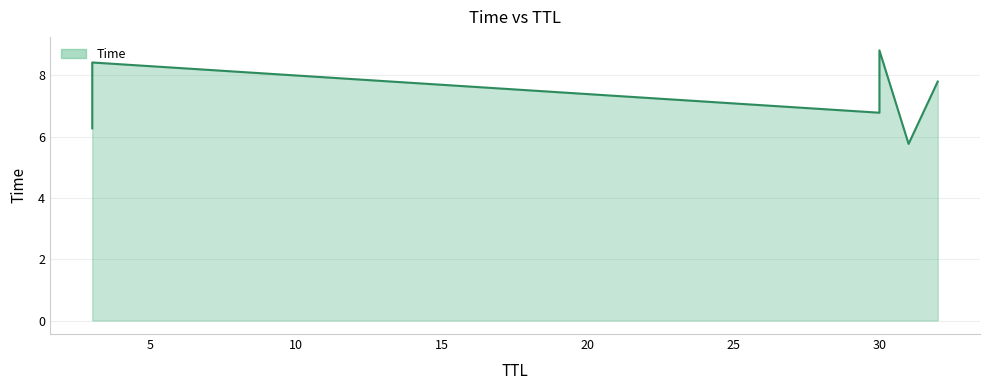

What is the difference between the second highest and minimum values?

2.7